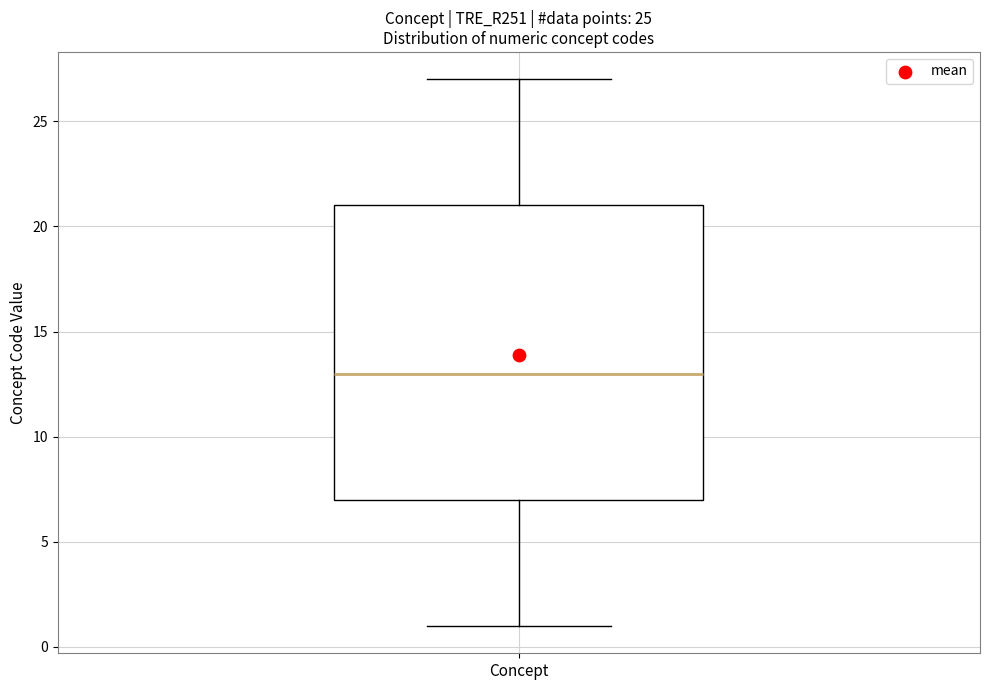

Where is the lower edge of the box for Concept on the y-axis? The values are not printed on the chart, so give them approximately, as read against the axis.

7